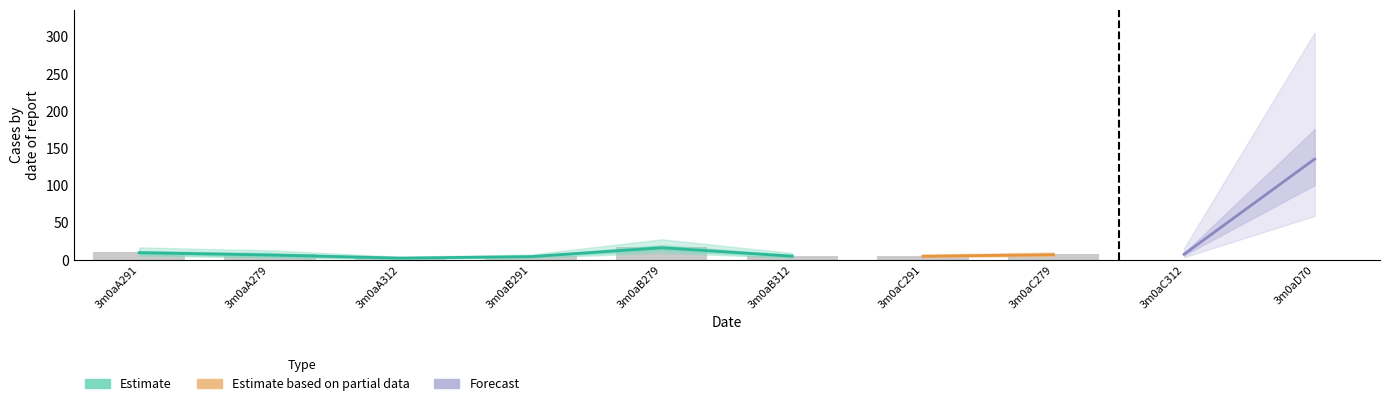

Which has a higher value, 3m0aC312 or 3m0aB279?

3m0aB279